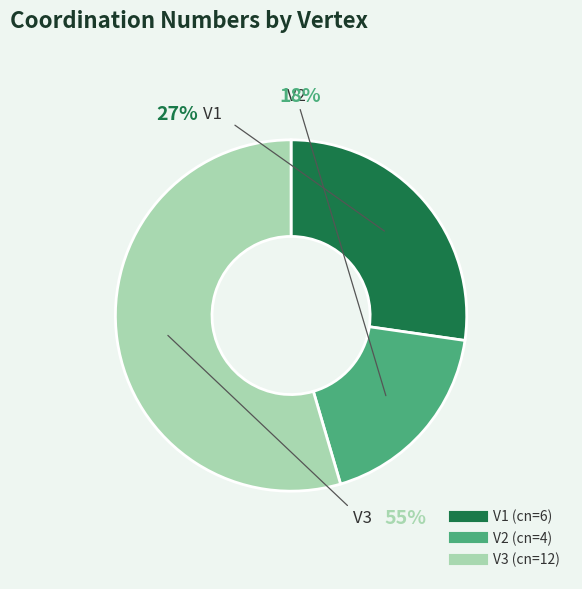

How much of the chart is everything except V1?

72.7%